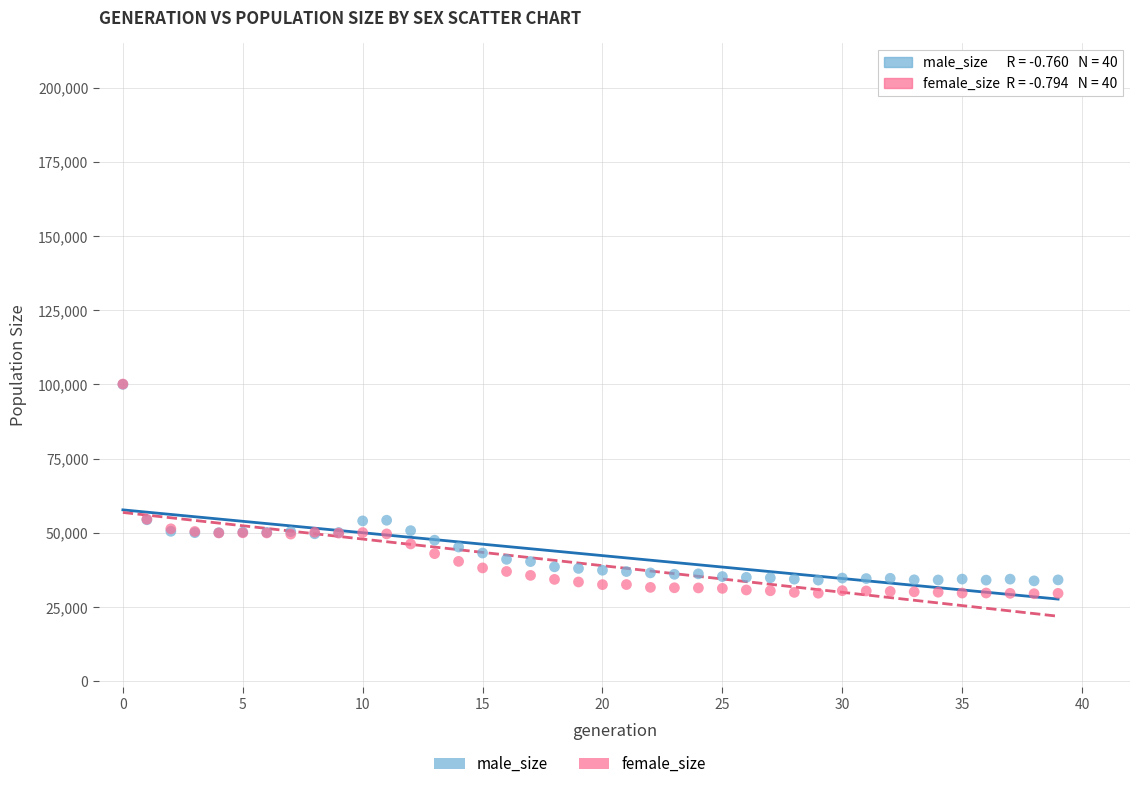

Which series has the widest spread of Y values?

female_size